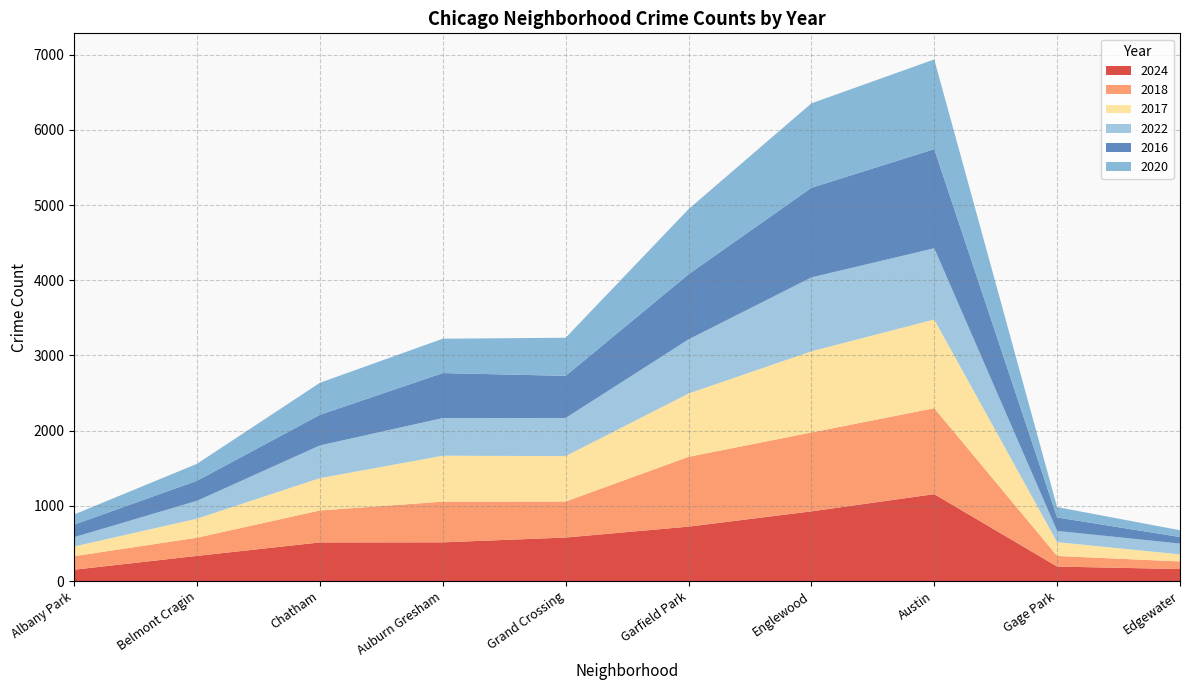

Reading left to right, extract all data points from this chart.

2024: 150	334	513	514	578	723	926	1155	192	159
2018: 180	242	425	541	479	928	1049	1143	141	101
2017: 129	253	430	611	604	842	1079	1180	184	94
2022: 124	238	435	501	507	720	983	947	149	144
2016: 167	266	407	598	560	866	1192	1318	179	87
2020: 135	226	426	457	507	866	1123	1193	138	90